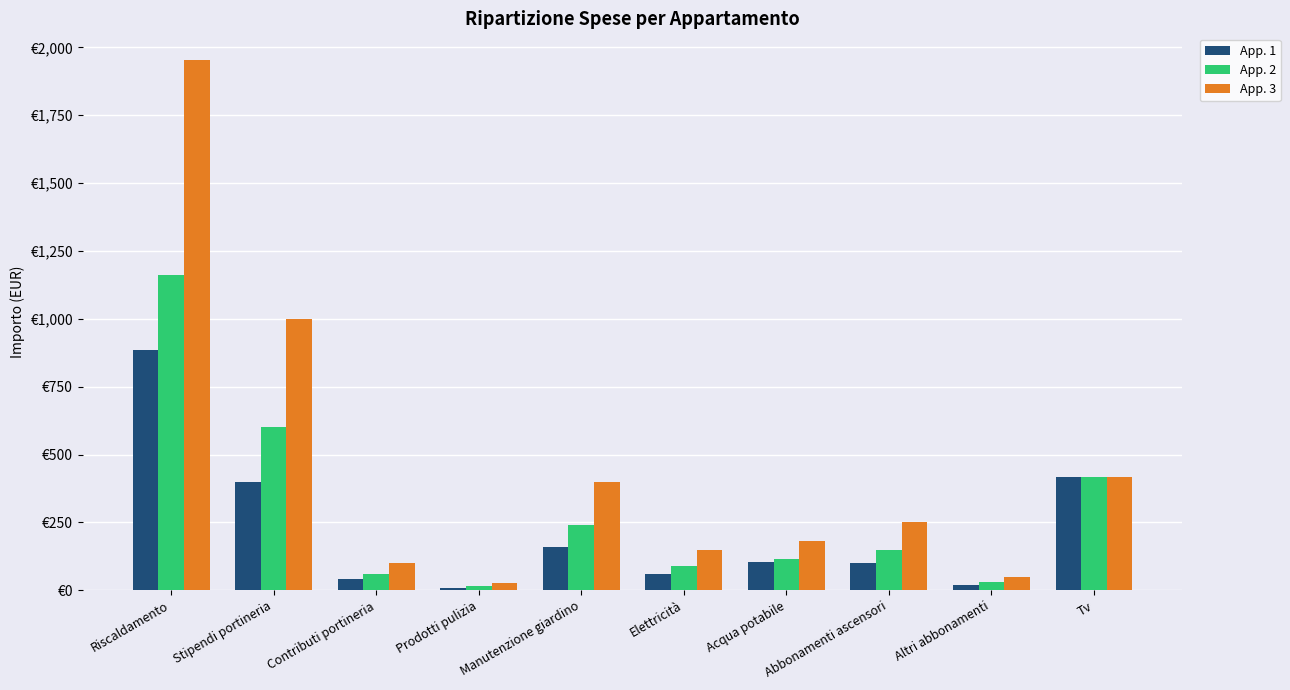

What is the difference between the App. 2 values at Riscaldamento and Manutenzione giardino?

919.7